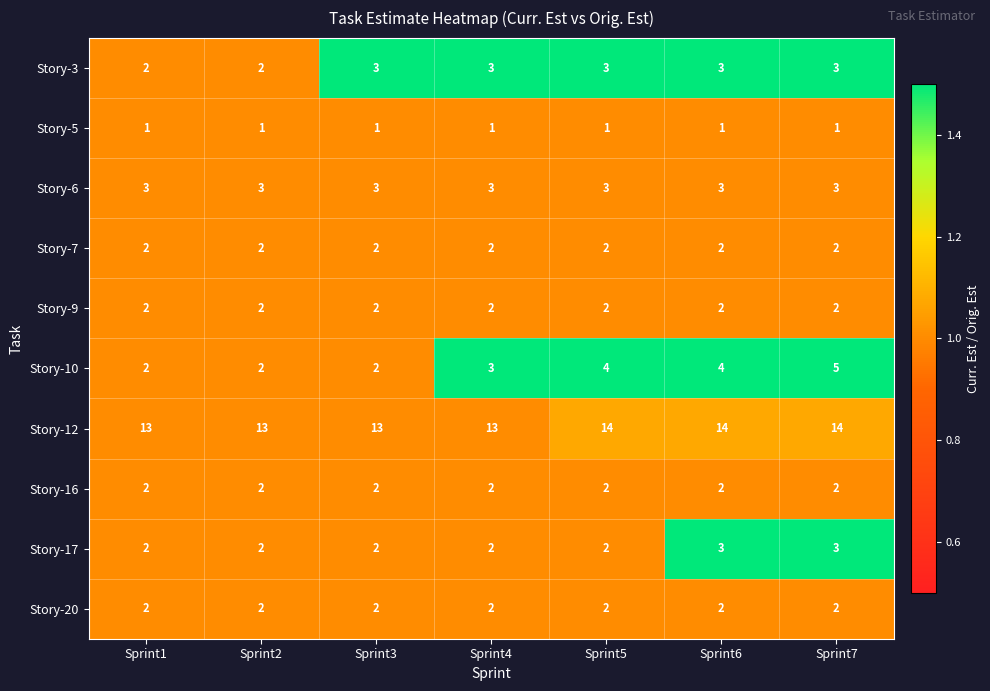

Which series changed the most between Sprint2 and Sprint5?

Story-10